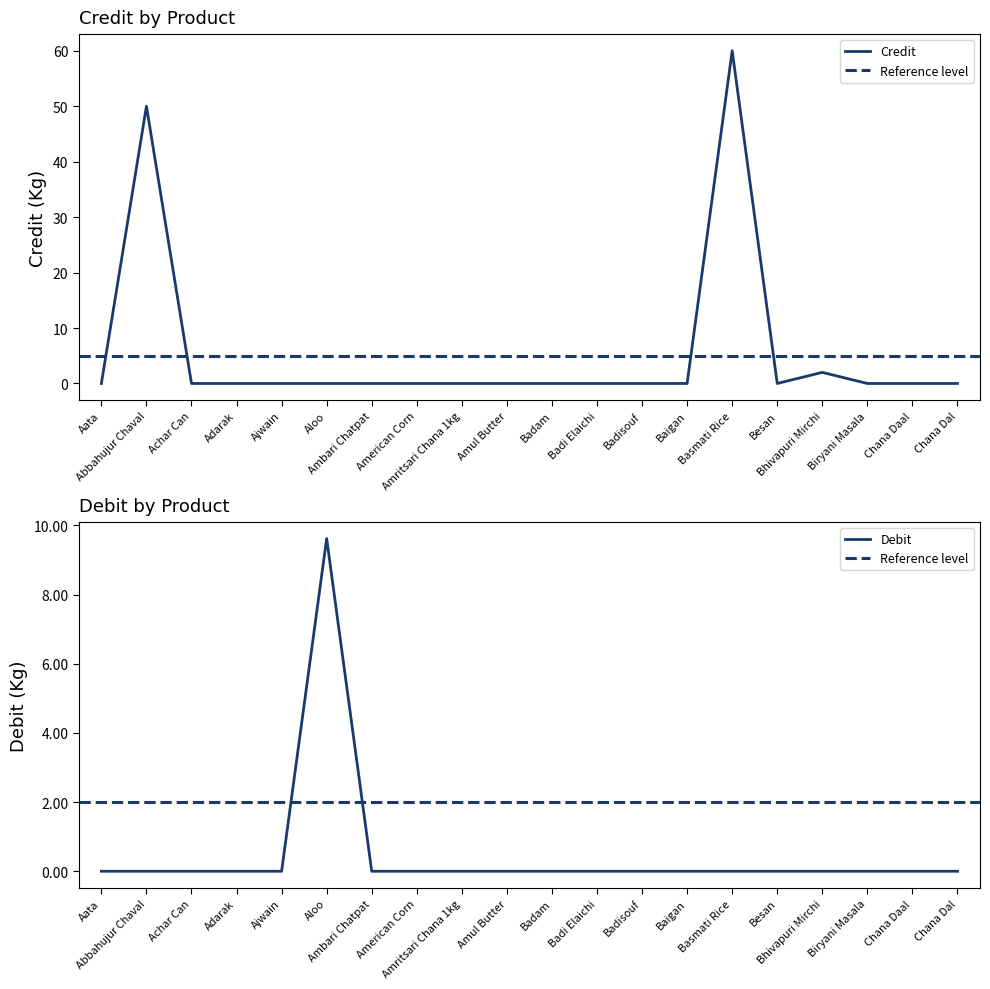

At which category is the sum across all series the highest?

Basmati Rice